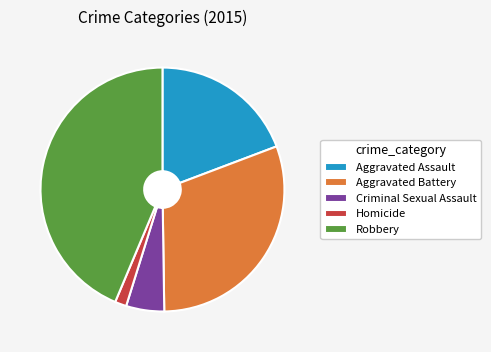

Between Aggravated Assault and Homicide, which is larger?

Aggravated Assault